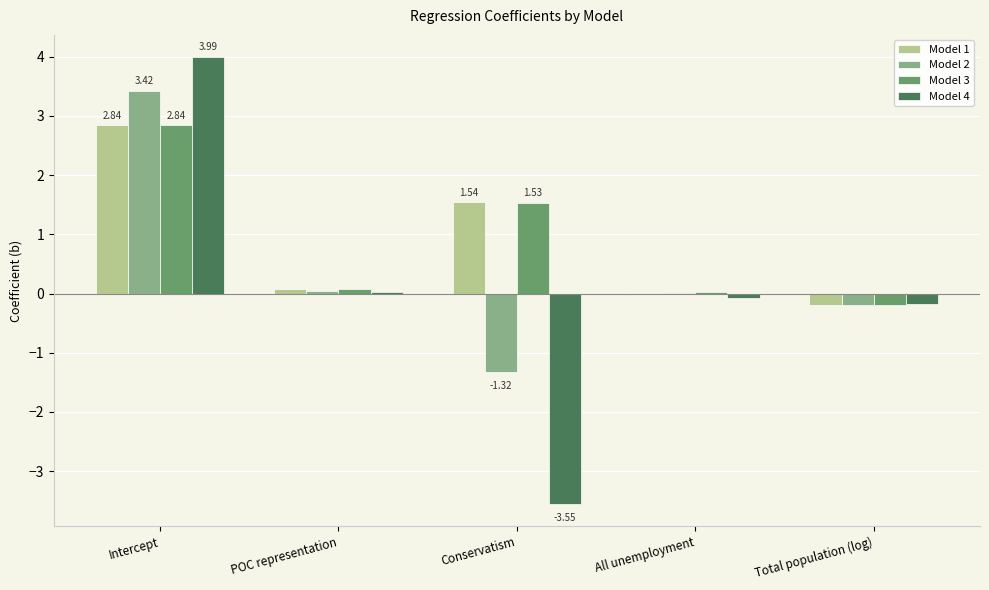

Between Intercept and Total population (log), which series saw the biggest shift?

Model 4